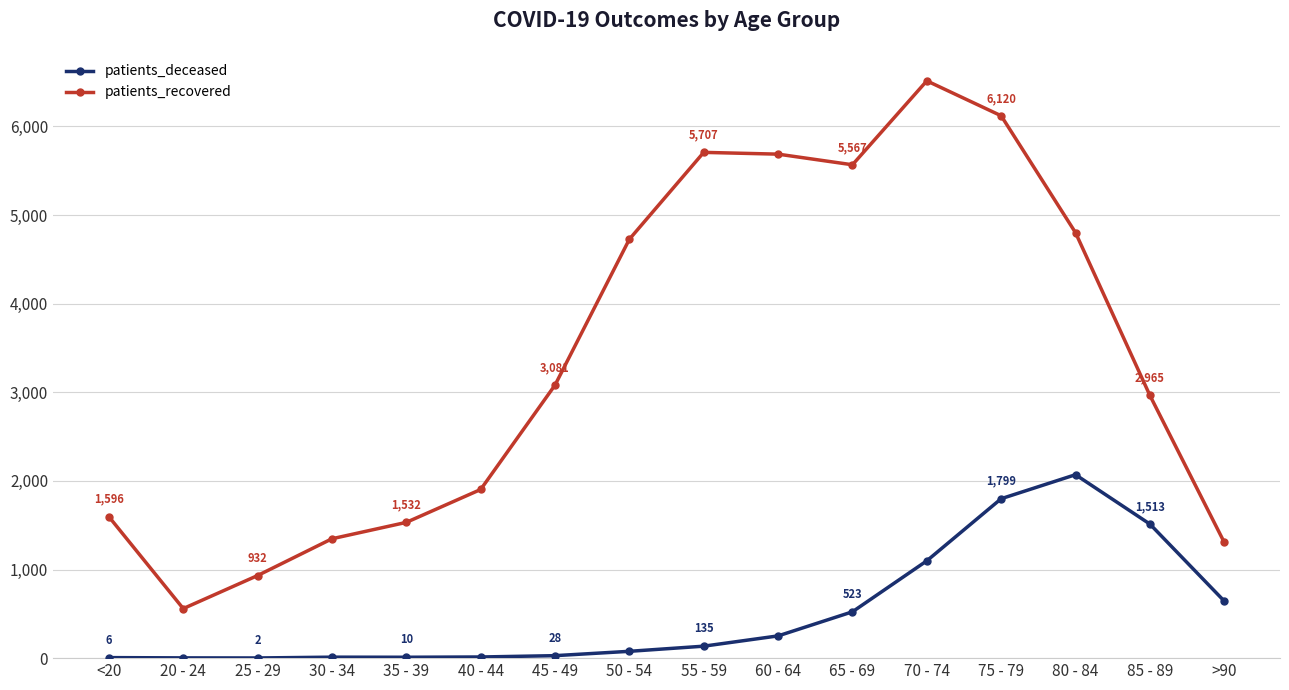

How many series are shown in this chart?

2